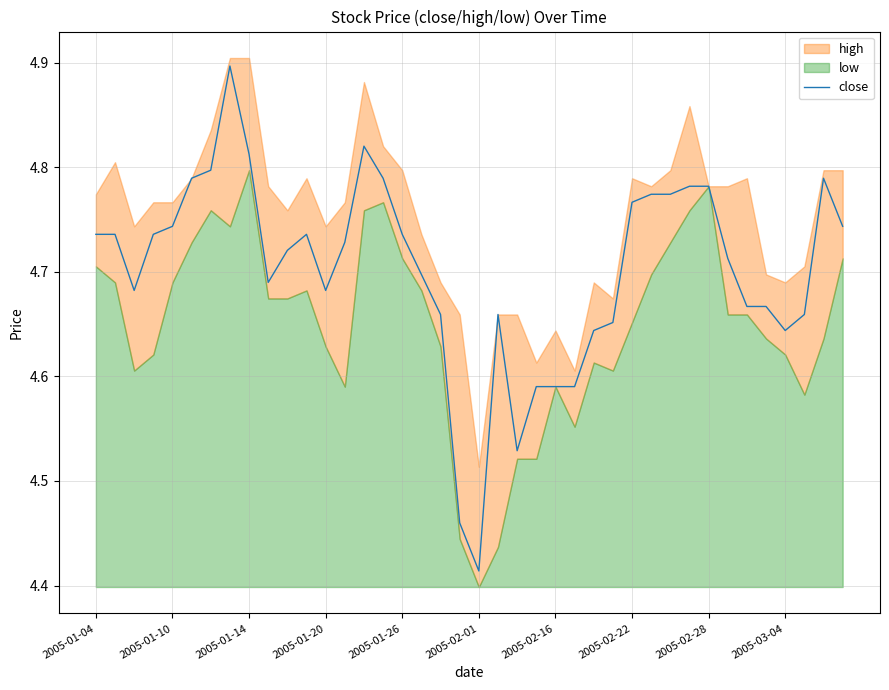

What is the ratio of the value at 18 to the value at 2005-01-04?

1.0